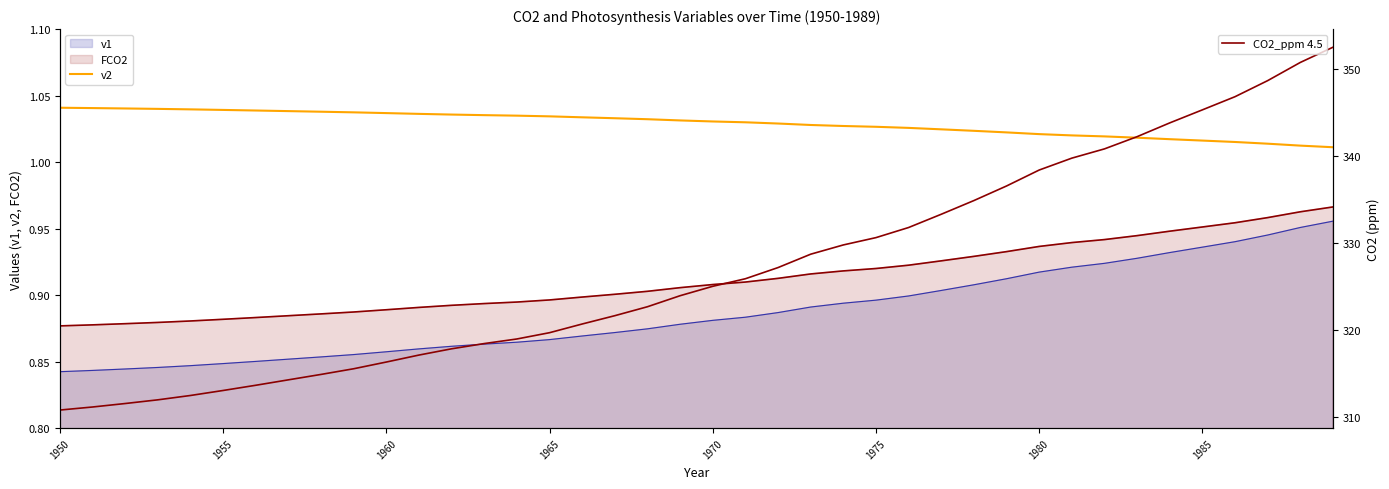

True or false: v2 has more than 0 interior local peaks.

False